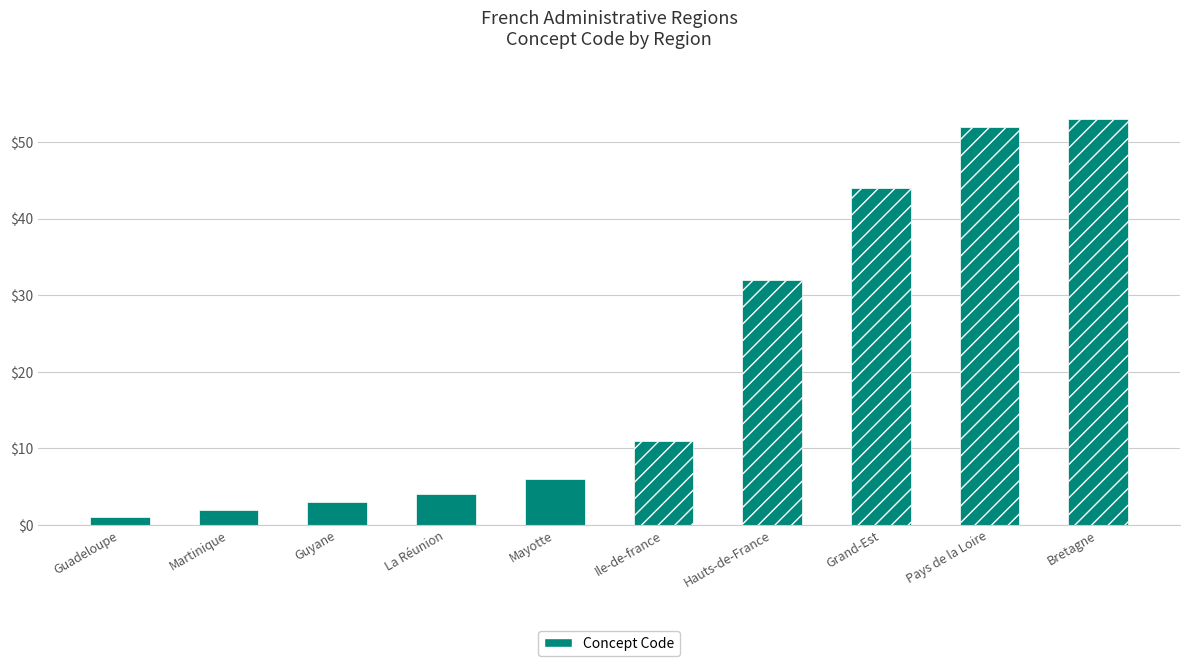

Rank the categories by value from highest to lowest.

Bretagne, Pays de la Loire, Grand-Est, Hauts-de-France, Ile-de-france, Mayotte, La Réunion, Guyane, Martinique, Guadeloupe